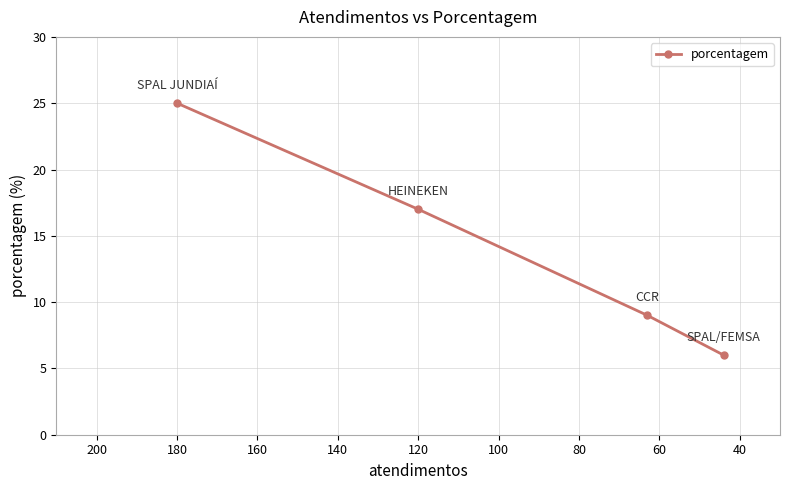

How many distinct data groups are displayed?

1